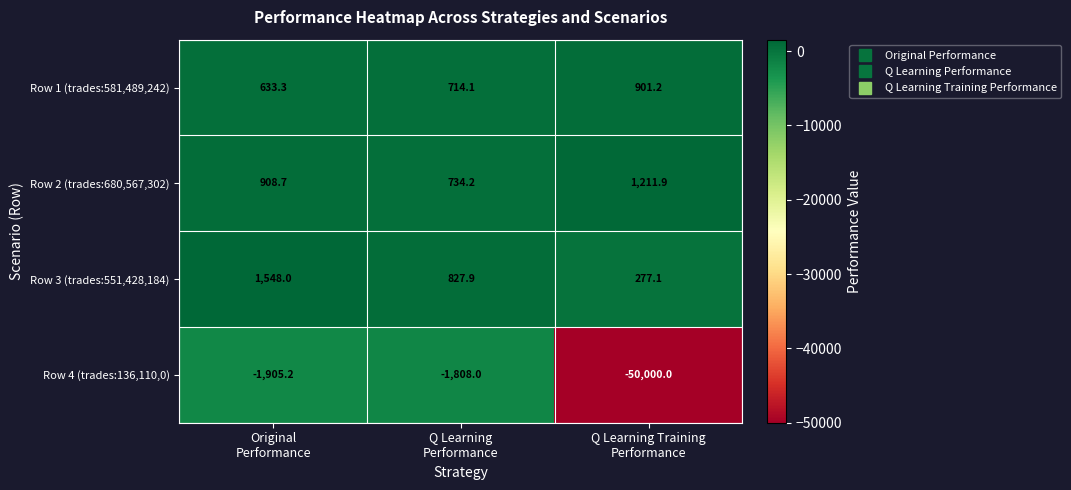

Which series has the largest total across all categories?

Row 2 (trades:680,567,302)